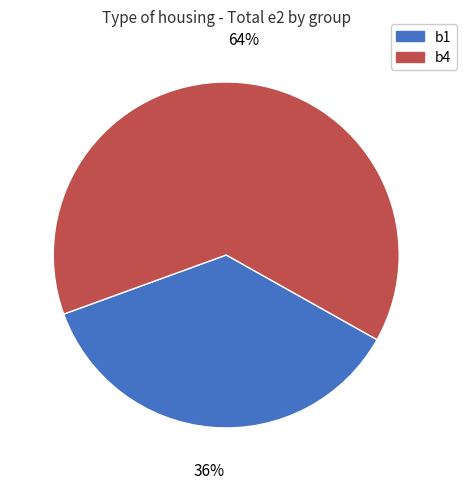

Count the number of slices in the pie.

2